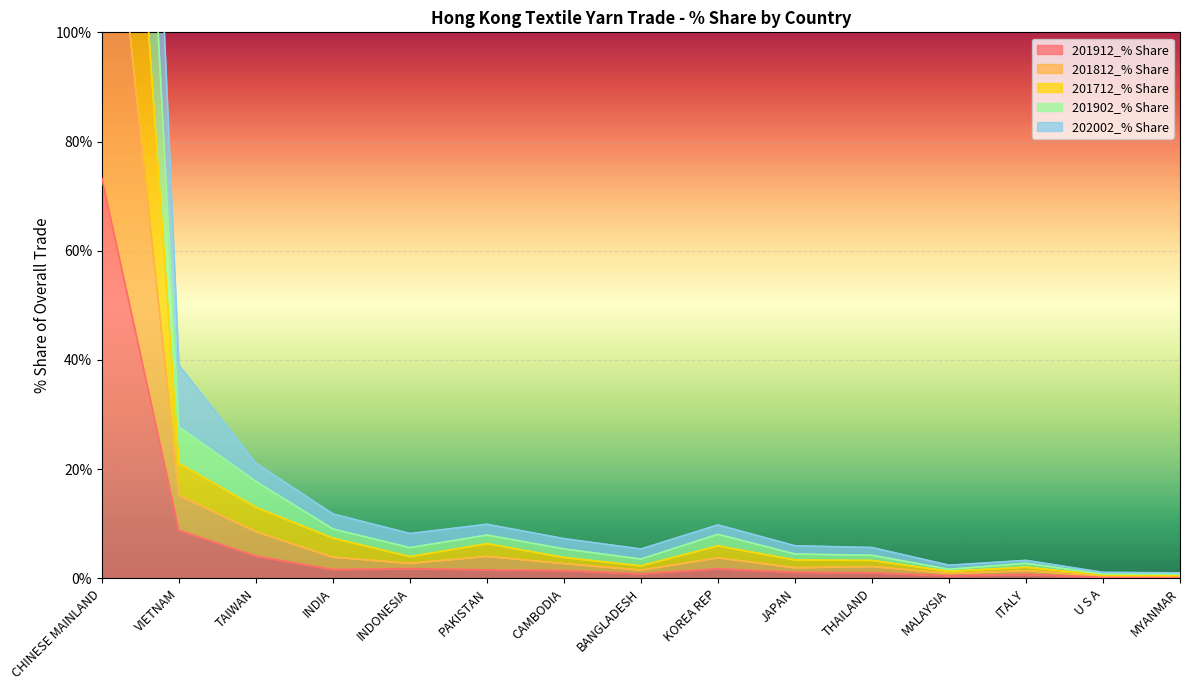

What is the sum of the 201912_% Share values at CHINESE MAINLAND and PAKISTAN?

74.8